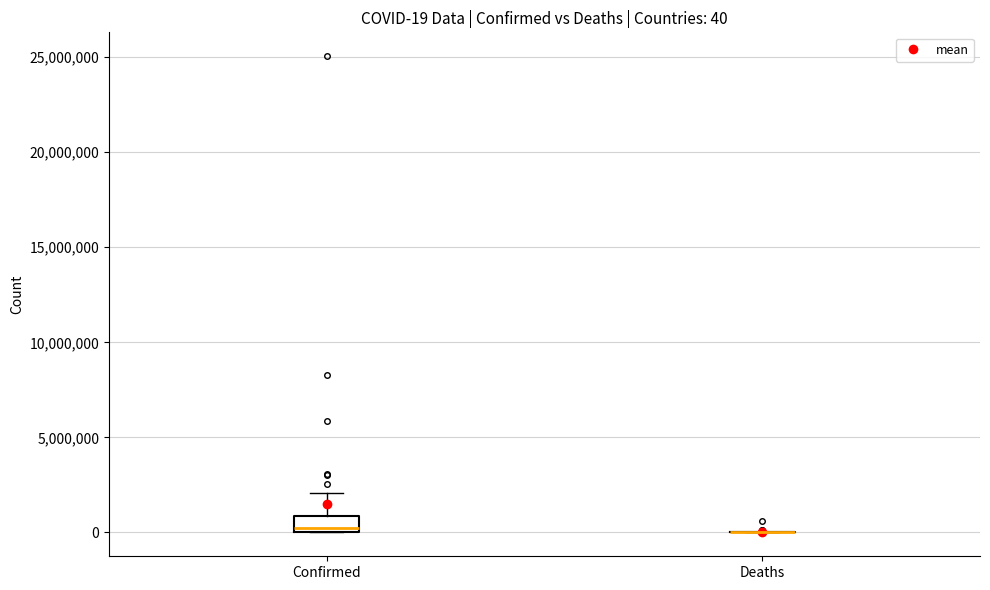

Comparing the boxes themselves (not the whiskers), which one is the tallest?

Confirmed